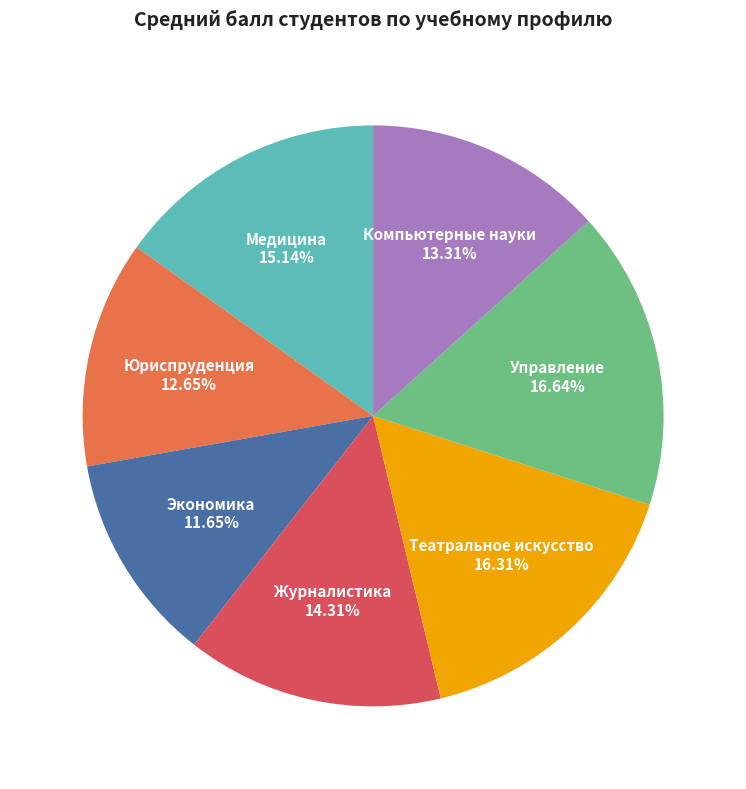

Between Компьютерные науки and Экономика, which is larger?

Компьютерные науки